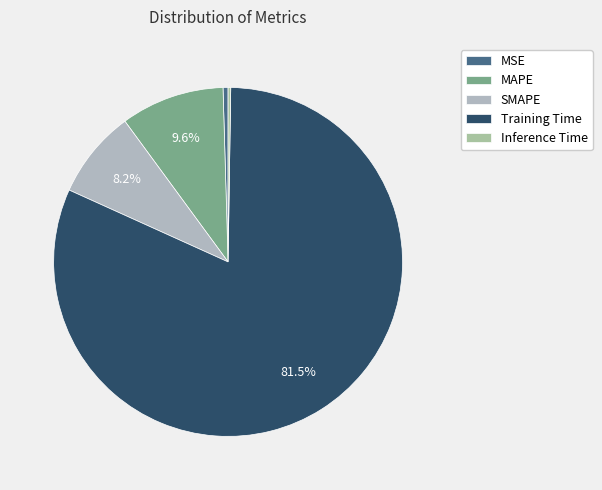

What portion of the pie excludes SMAPE?

91.8%